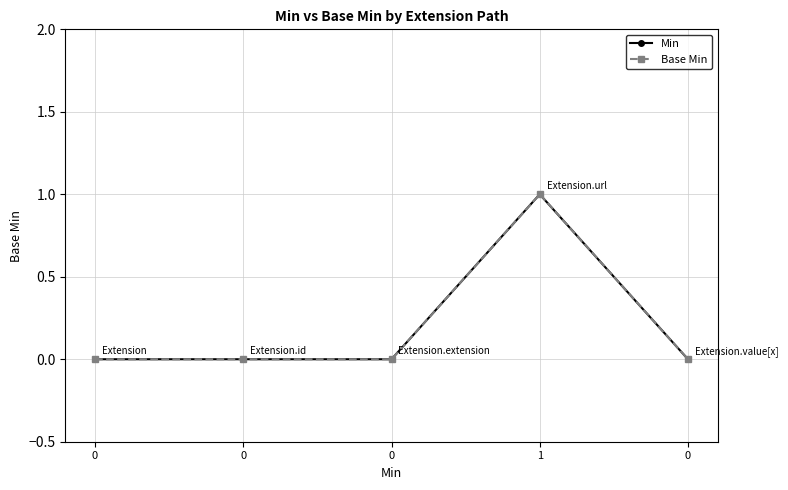

Which category has the highest value across all series?

1